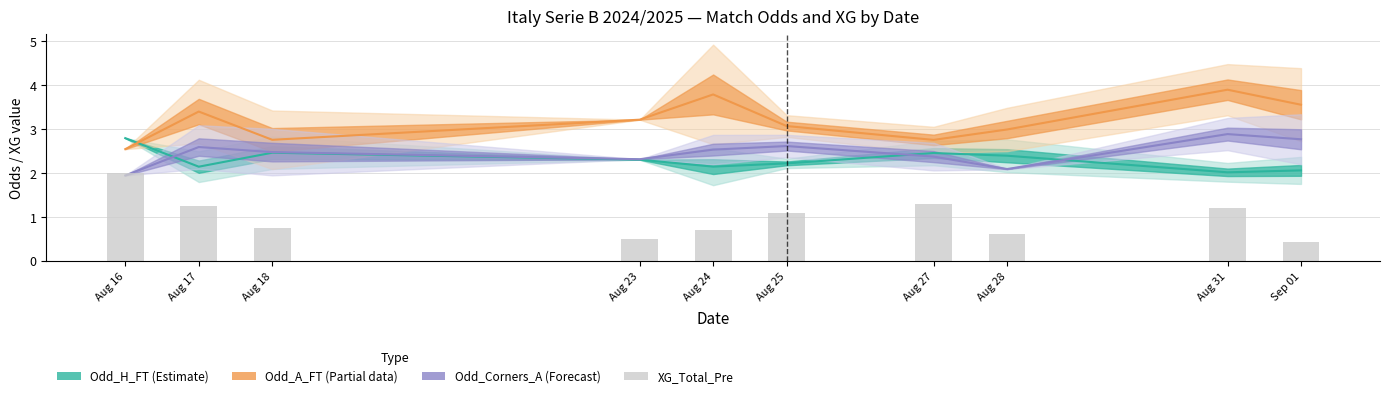

Are the bars grouped side by side (vs. stacked)?

No